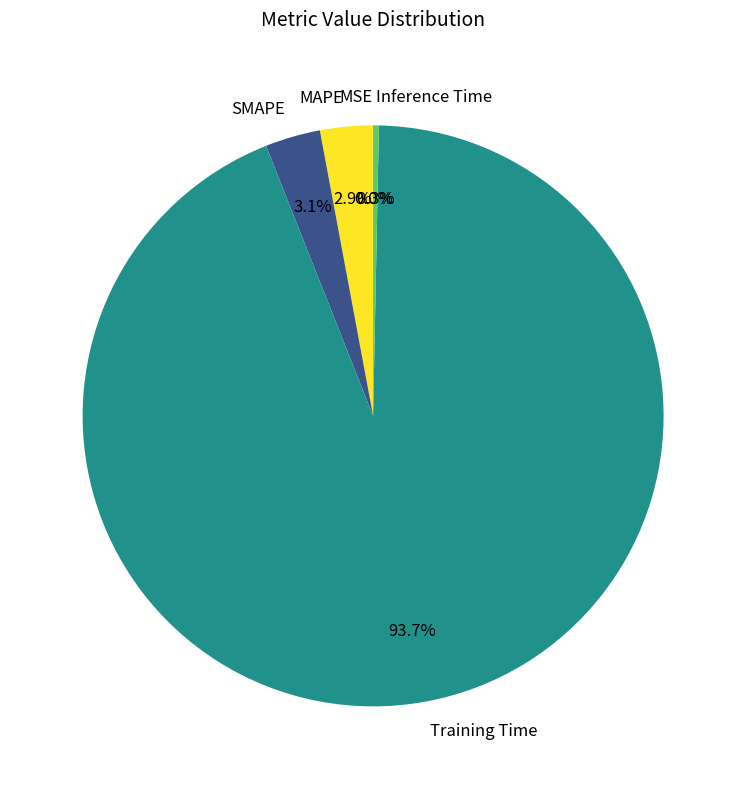

To the nearest percent, what is the average slice percentage?

20%